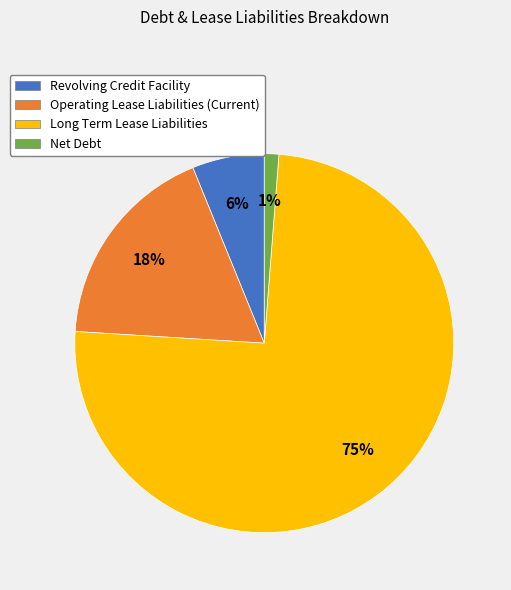

Is Revolving Credit Facility the majority of the pie?

No